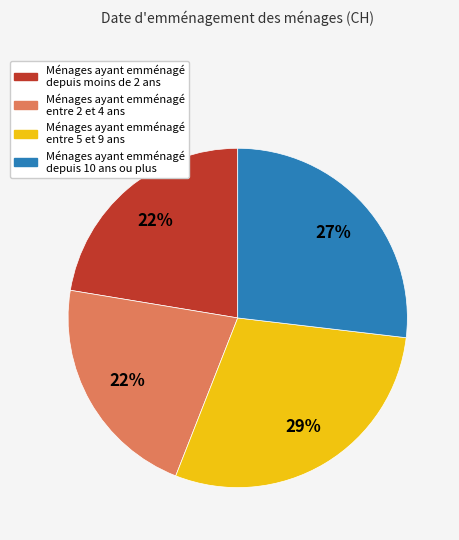

Is there any slice that represents more than half of the pie?

No